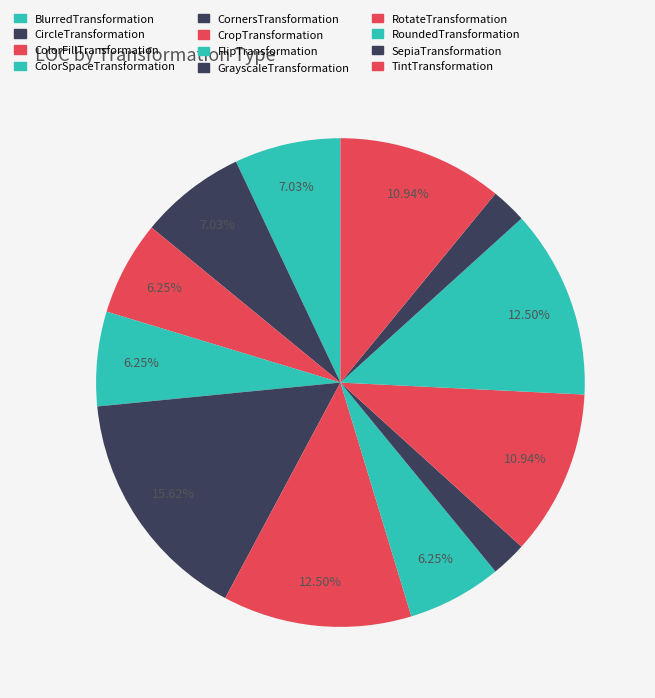

Rank the categories by value from highest to lowest.

CornersTransformation, CropTransformation, RoundedTransformation, RotateTransformation, TintTransformation, BlurredTransformation, CircleTransformation, ColorFillTransformation, ColorSpaceTransformation, FlipTransformation, GrayscaleTransformation, SepiaTransformation